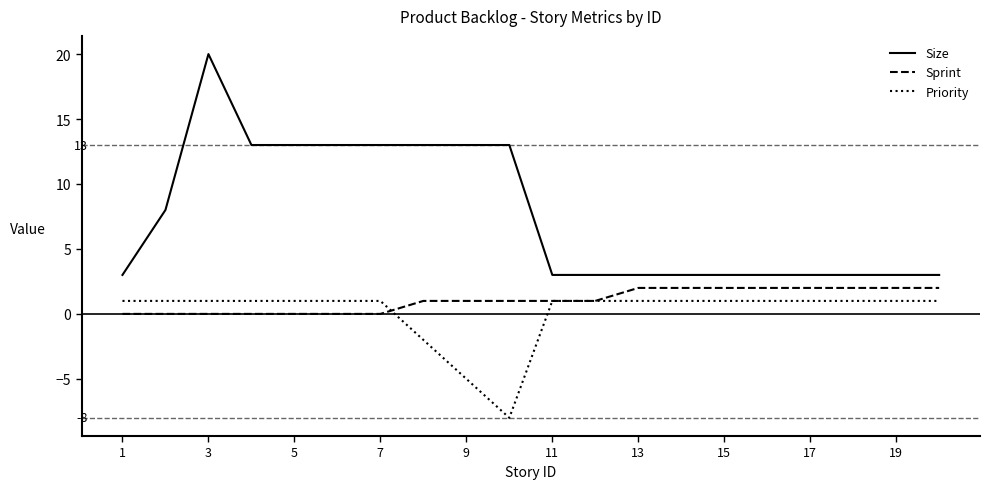

Which series has the largest total across all categories?

Size